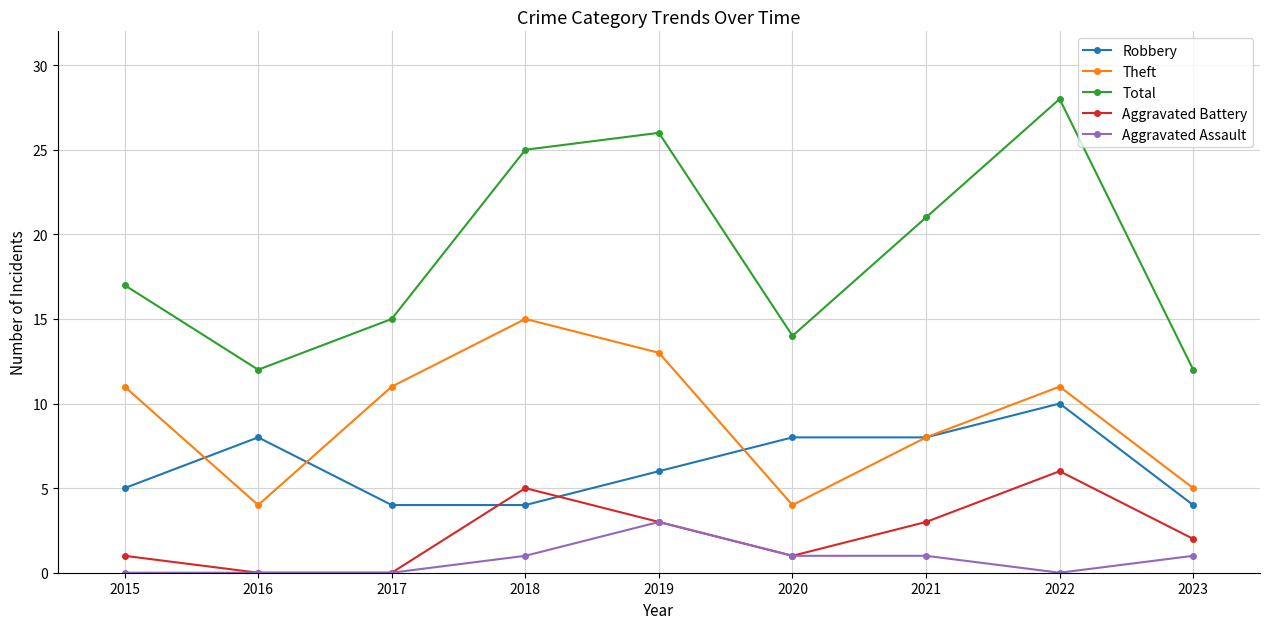

Reading right to left, what are all the values shown in this chart?

Robbery: 2023=4	2022=10	2021=8	2020=8	2019=6	2018=4	2017=4	2016=8	2015=5
Theft: 2023=5	2022=11	2021=8	2020=4	2019=13	2018=15	2017=11	2016=4	2015=11
Total: 2023=12	2022=28	2021=21	2020=14	2019=26	2018=25	2017=15	2016=12	2015=17
Aggravated Battery: 2023=2	2022=6	2021=3	2020=1	2019=3	2018=5	2017=0	2016=0	2015=1
Aggravated Assault: 2023=1	2022=0	2021=1	2020=1	2019=3	2018=1	2017=0	2016=0	2015=0